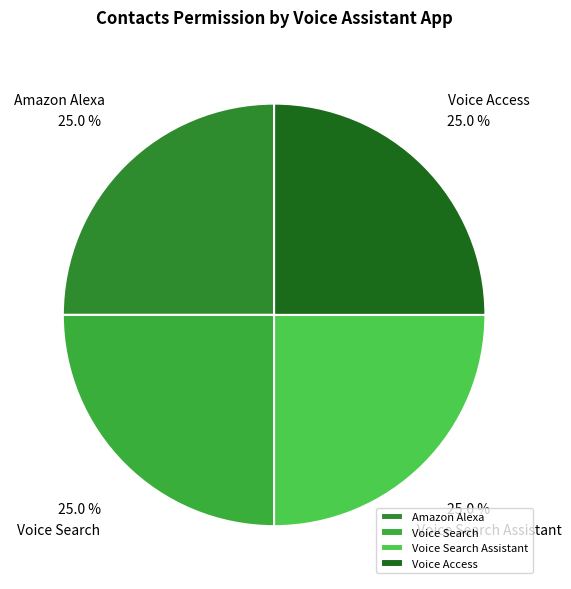

Is there any slice that represents more than half of the pie?

No